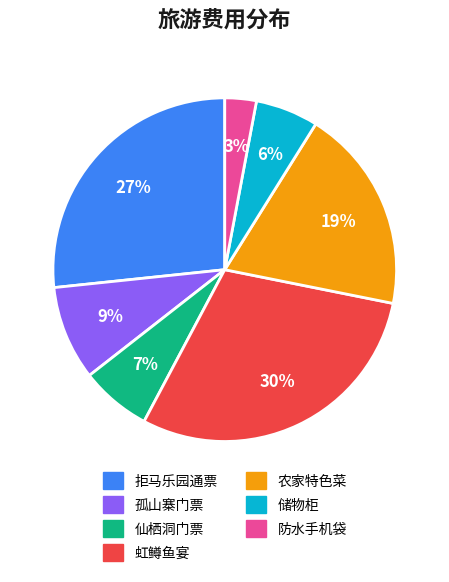

To the nearest percent, what percentage of the pie is 防水手机袋?

3%